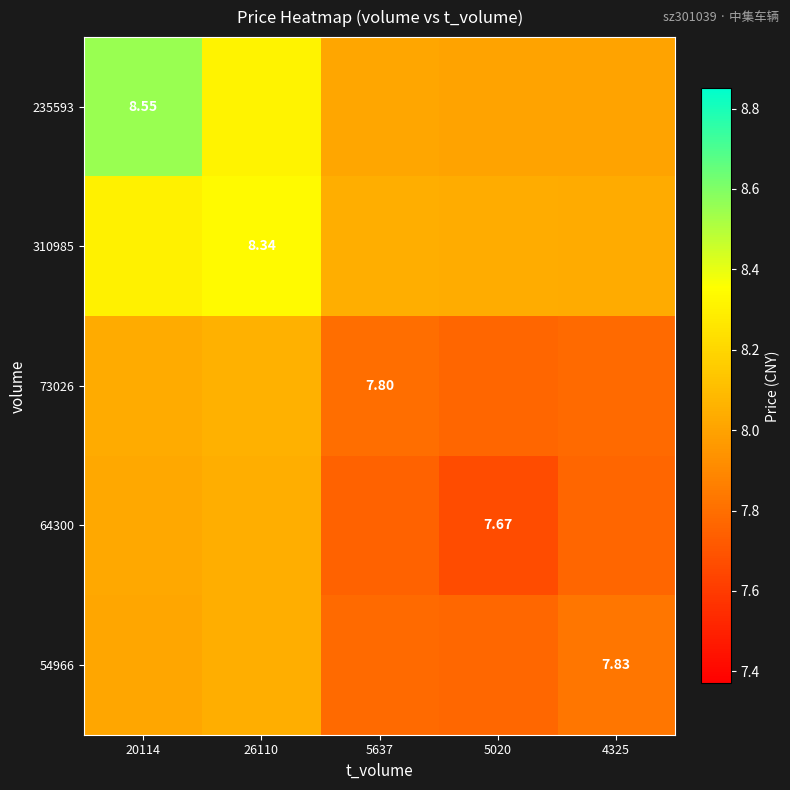

Is the value of 235593 at 20114 greater than the value of 73026 at 5637?

Yes